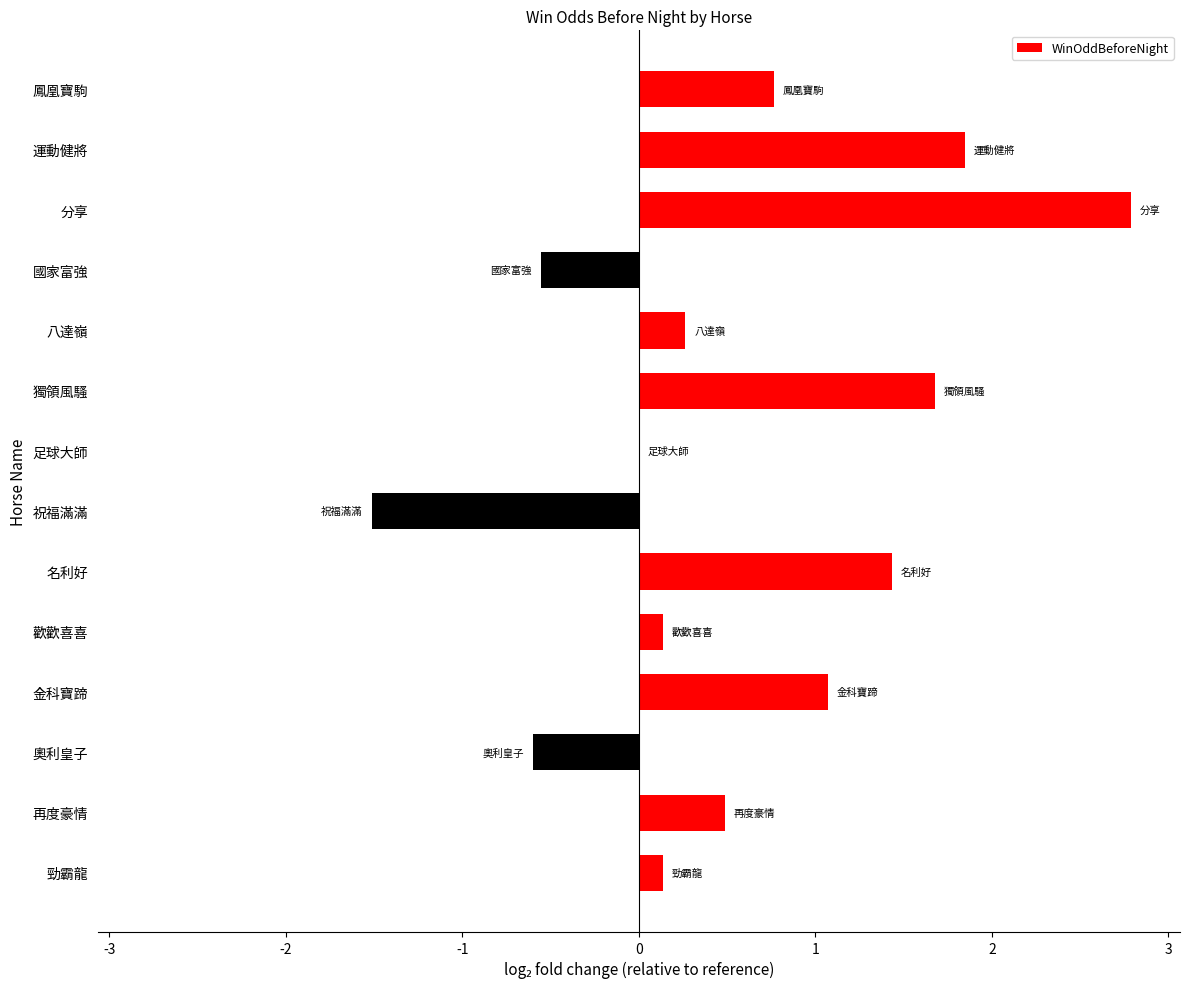

Reading bottom to top, extract all data points from this chart.

勁霸龍=0.1	再度豪情=0.5	奧利皇子=-0.6	金科寶蹄=1.1	歡歡喜喜=0.1	名利好=1.4	祝福滿滿=-1.5	足球大師=0.0	獨領風騷=1.7	八達嶺=0.3	國家富強=-0.6	分享=2.8	運動健將=1.8	鳳凰寶駒=0.8